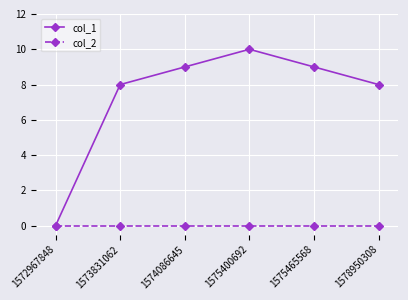

What is the total value across all series at 1574086645?

9